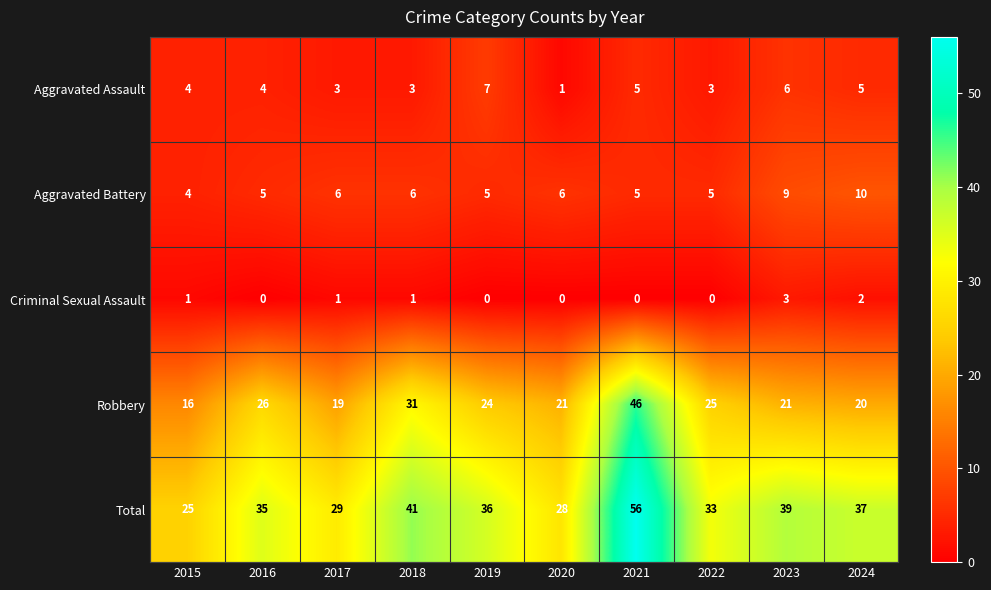

What is the lowest value of the Robbery series?

16